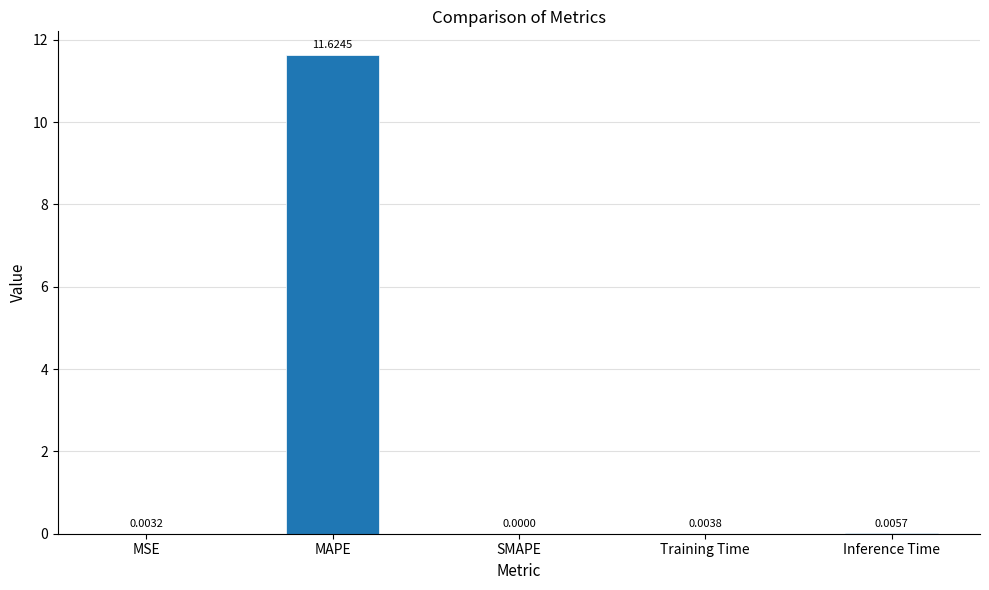

Which category has the highest value across all series?

MAPE